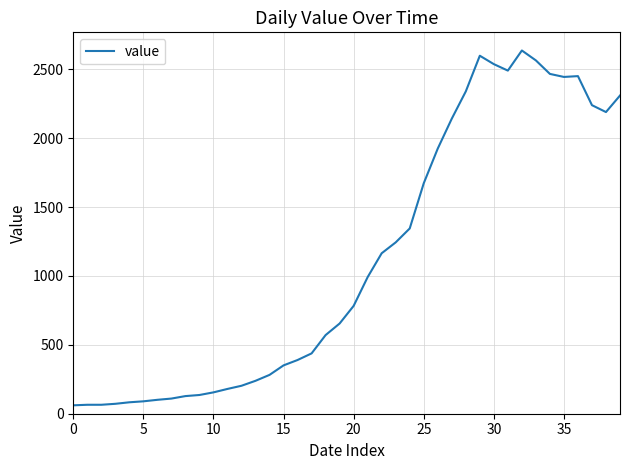

What is the greatest value displayed?

2637